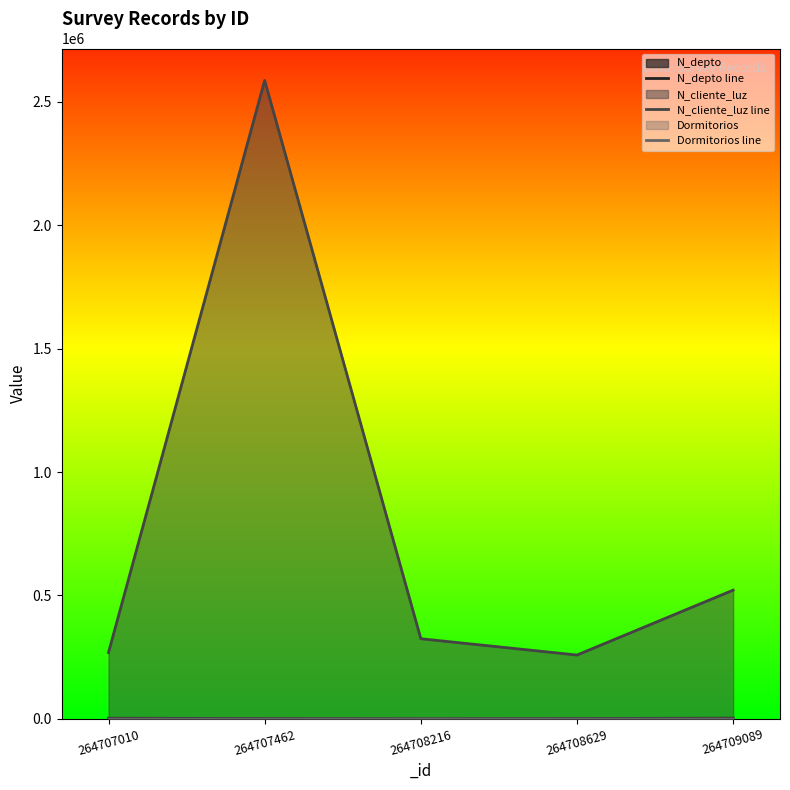

What value does the N_depto line series have at 264708216, to the nearest 10?

630